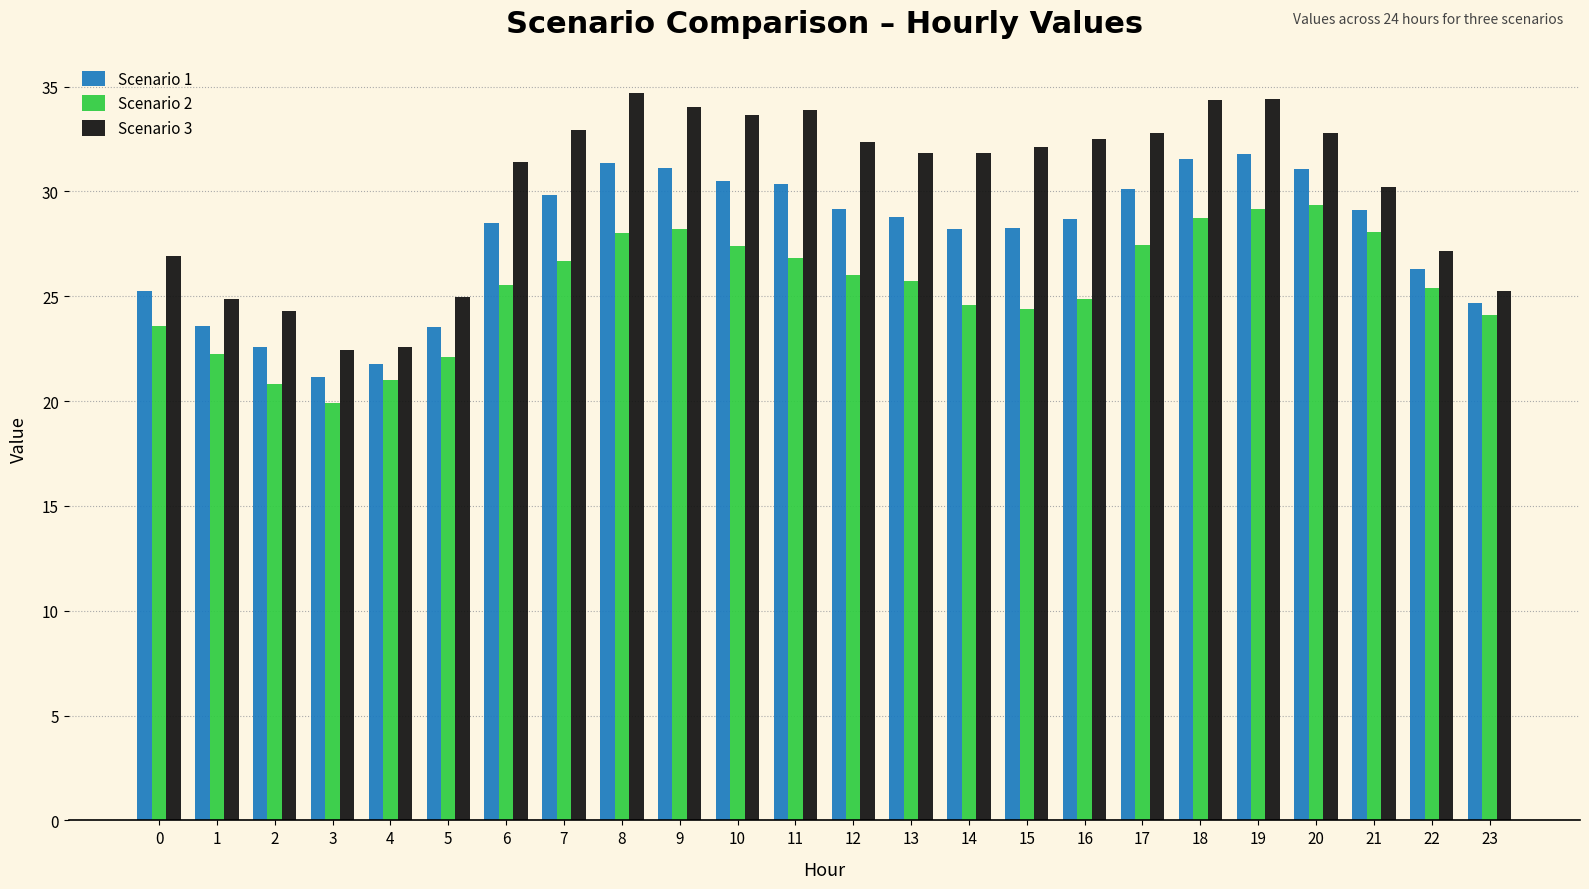

What is the total value across all series at 16?

86.1